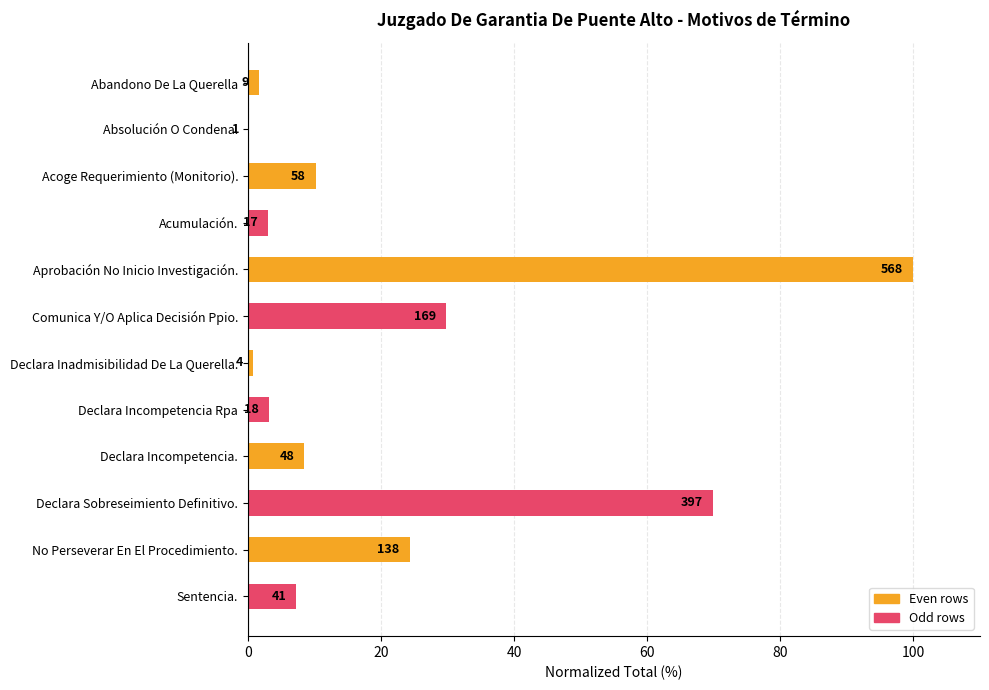

Are the bars horizontal?

Yes